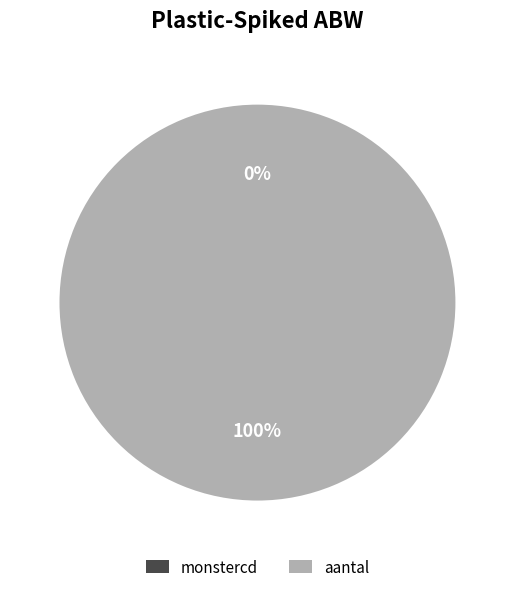

True or false: aantal accounts for 100% of the total.

True